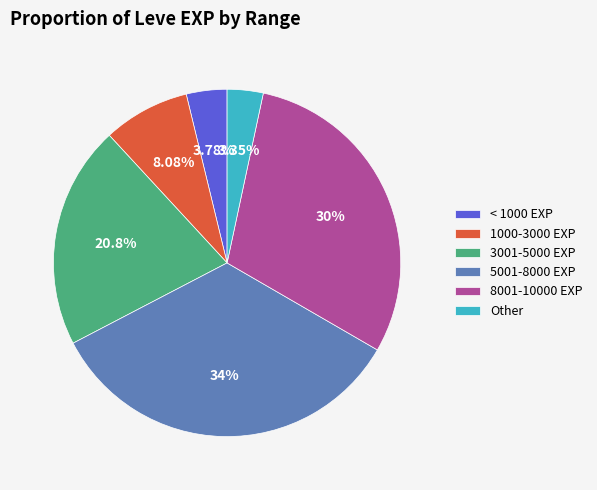

To the nearest percent, what is the difference between the largest and smallest slice percentages?

31%